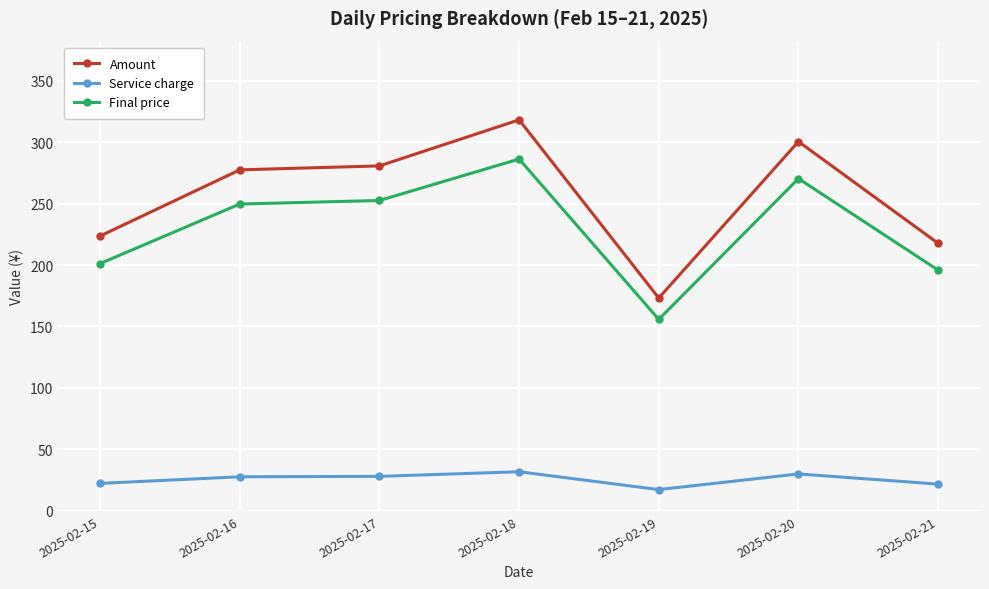

What is the difference between the second highest and second lowest values in the Amount series?

82.7